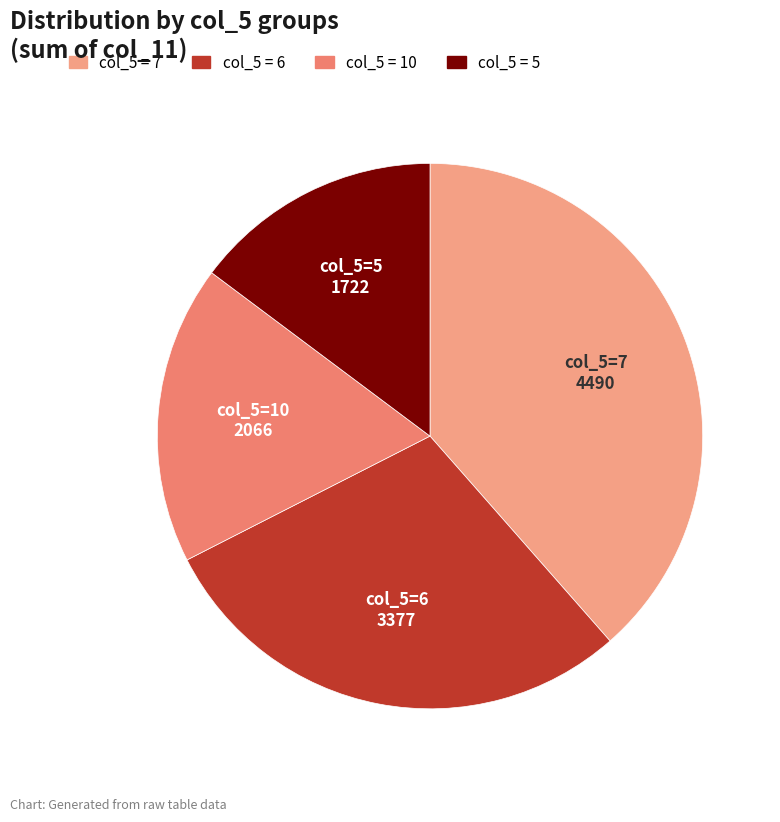

How many segments does this pie chart have?

4